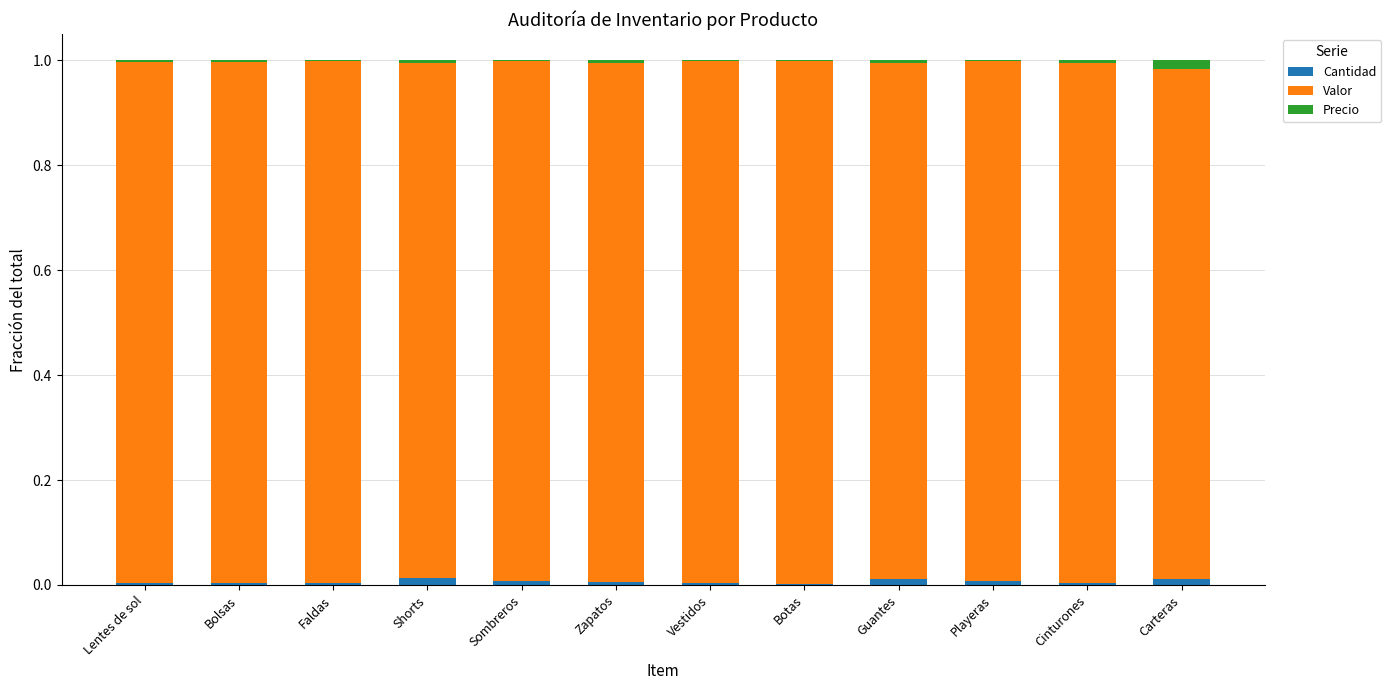

True or false: Cantidad has a value of 0.0 at Botas.

True